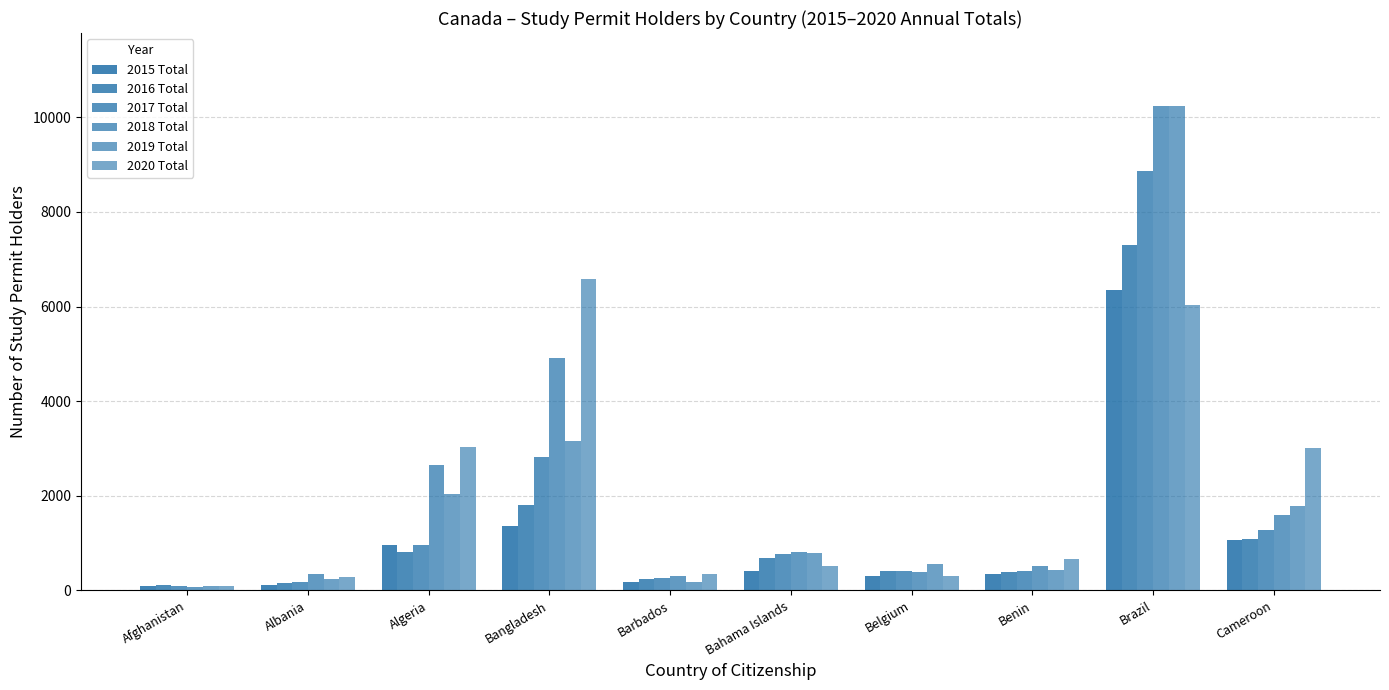

What is the difference between the maximum and minimum values in the 2018 Total series?

10170